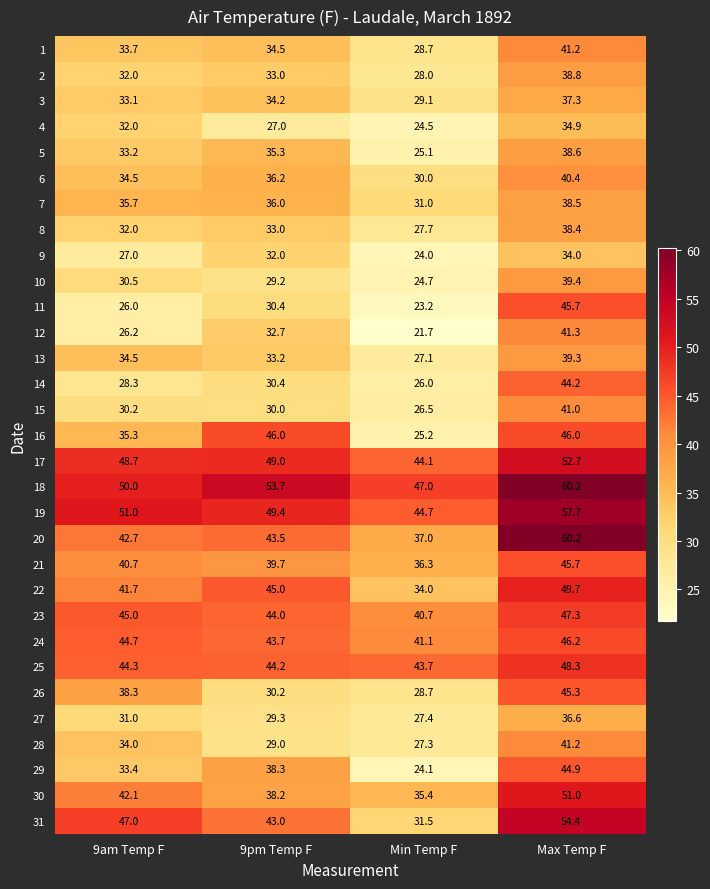

Count the number of data series in this chart.

31